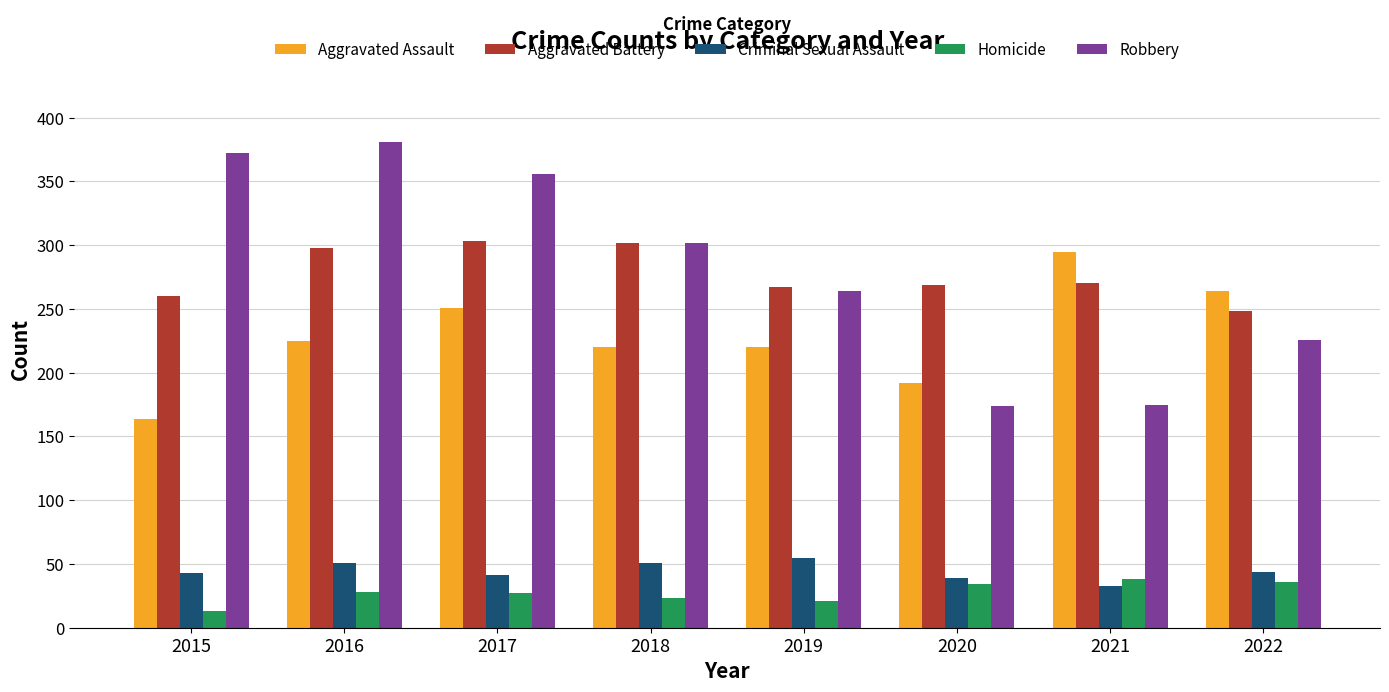

Read the Aggravated Battery value at 2021.

270